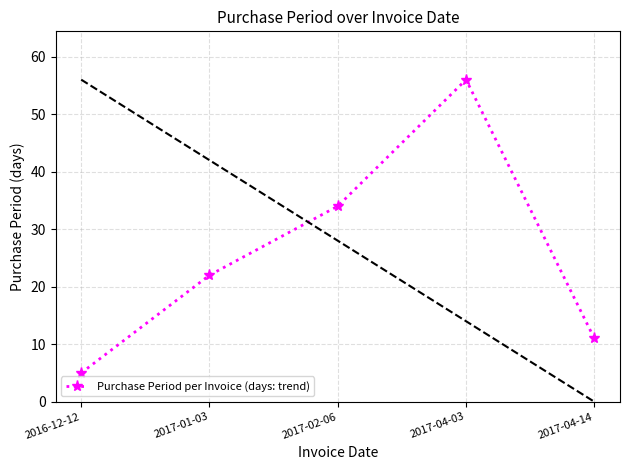

What is the average value?

26